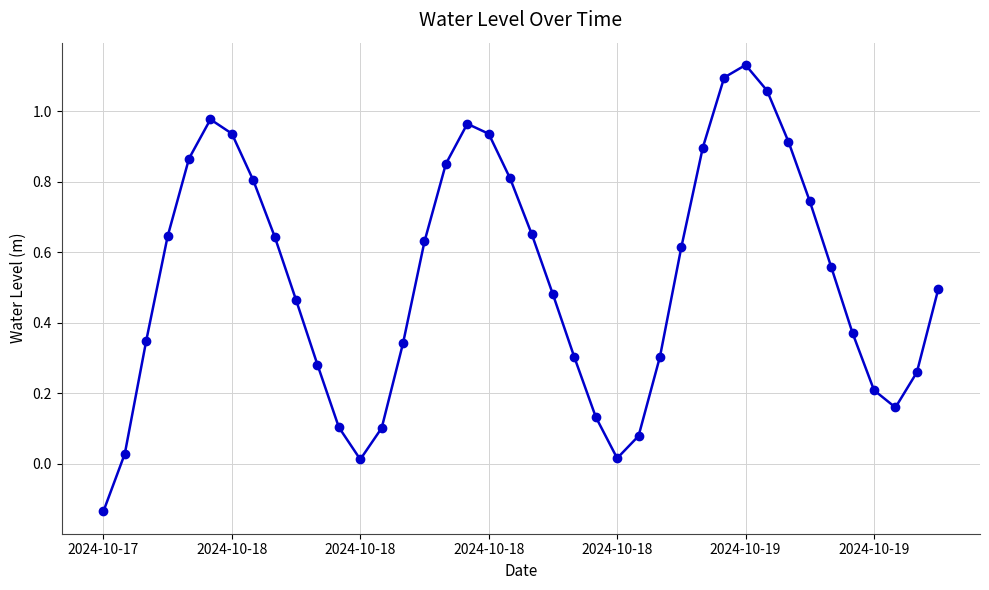

Does the chart have visible grid lines?

Yes